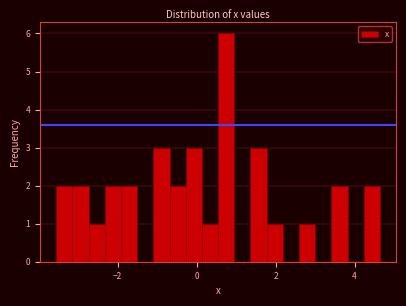

Around what value on the x-axis is the tallest bar? Give the approximate position of its centre, as read against the axis.

0.8